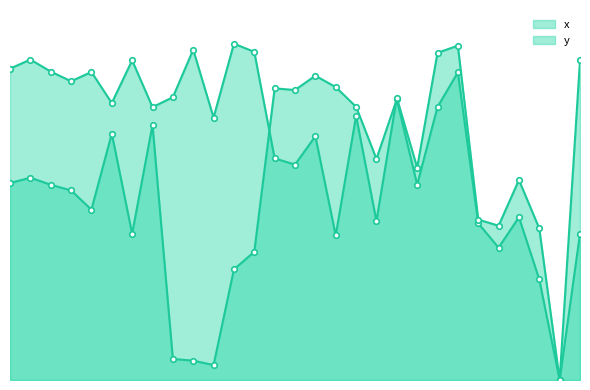

True or false: y and x intersect in this chart.

True